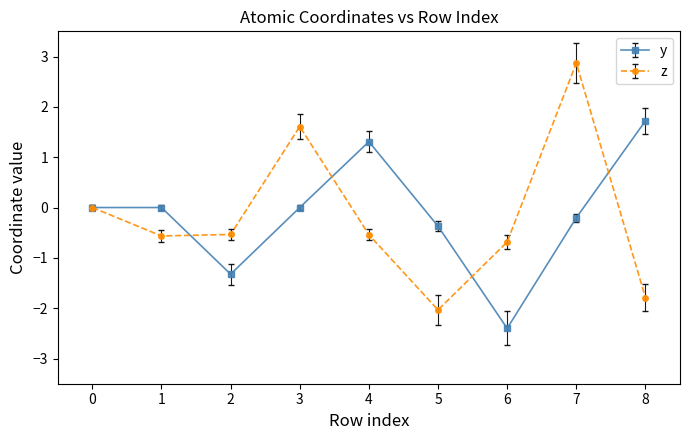

What are all the series names shown in the legend?

y, z